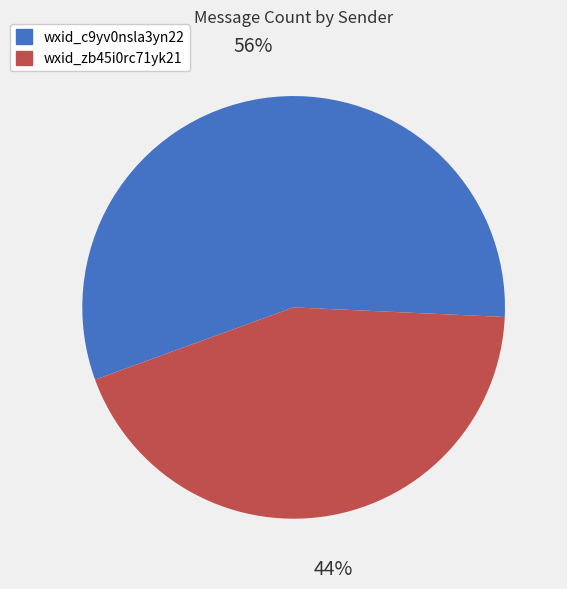

Which slice is the largest?

wxid_c9yv0nsla3yn22